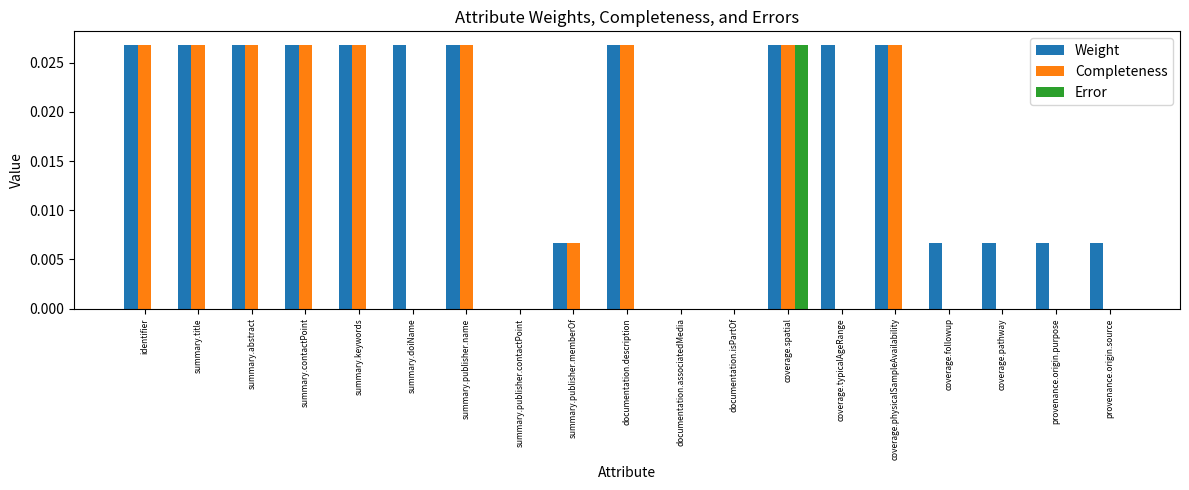

How many categories are shown in the chart?

19